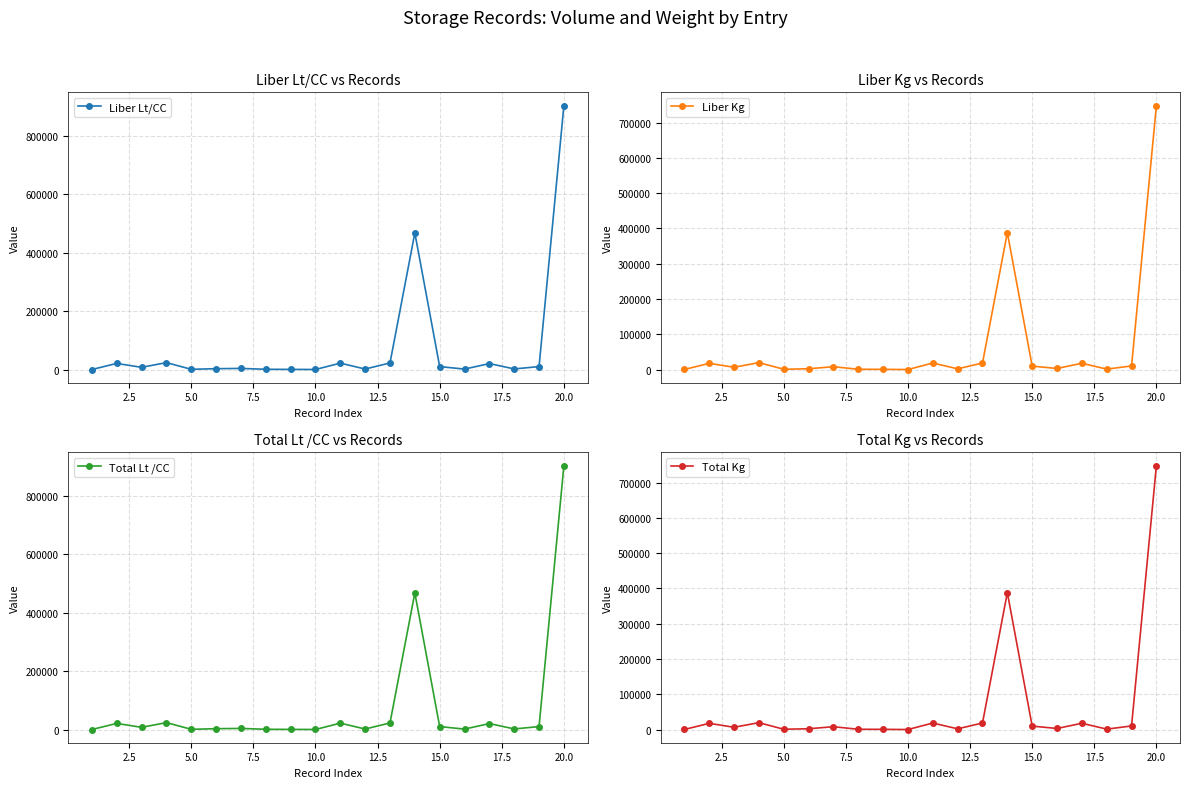

True or false: Liber Lt/CC has more than 2 points higher than both neighbors.

True